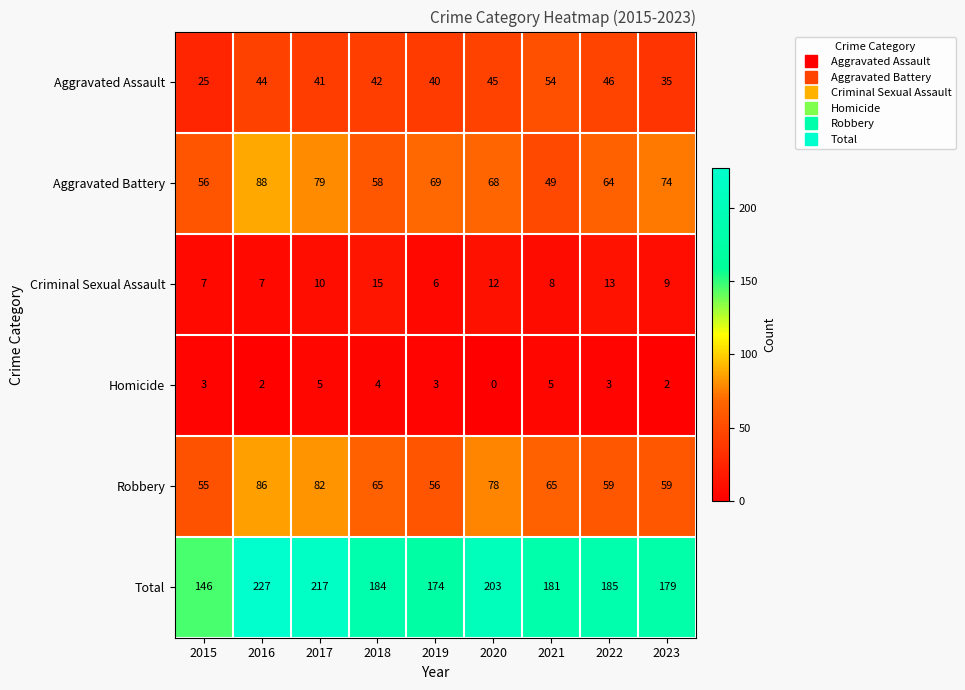

What is the sum of the Aggravated Battery values at 2016 and 2017?

167